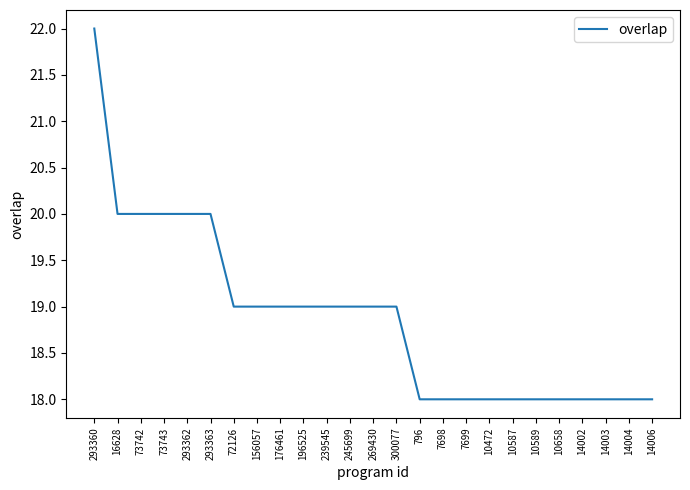

What value does the data have at 73742?

20